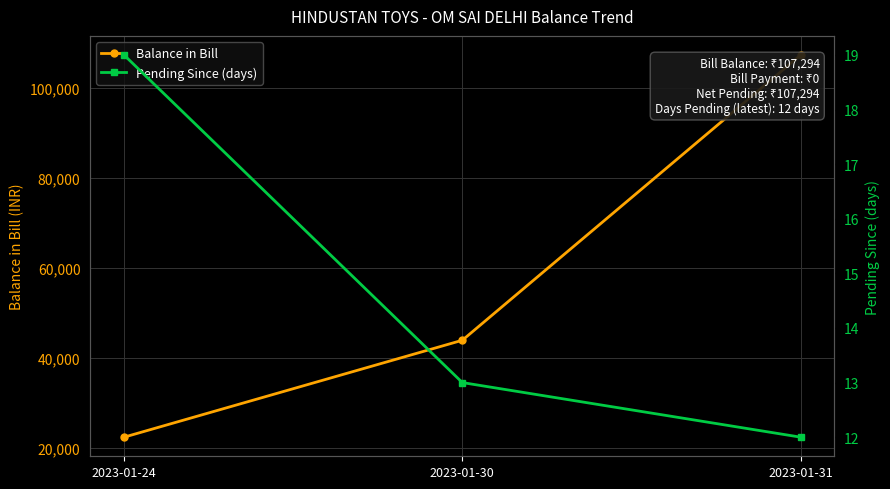

Which has a higher value, 2023-01-24 or 2023-01-30?

2023-01-30